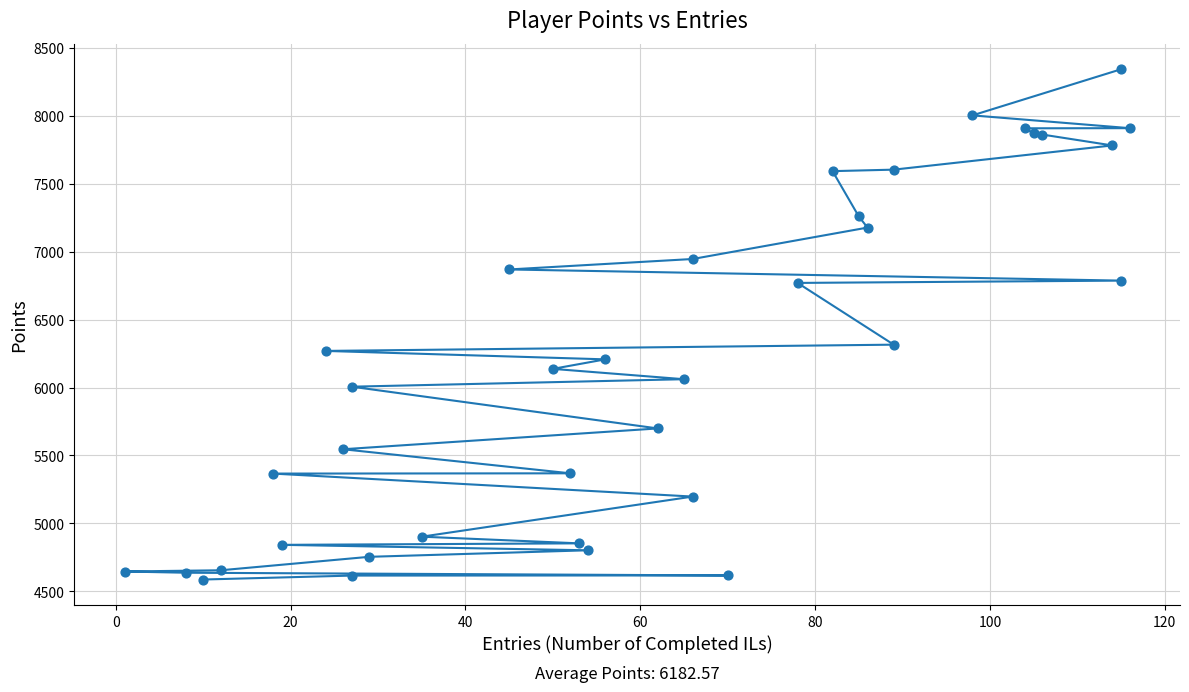

What Y value in the scatter plot is closest to 6464?

6315